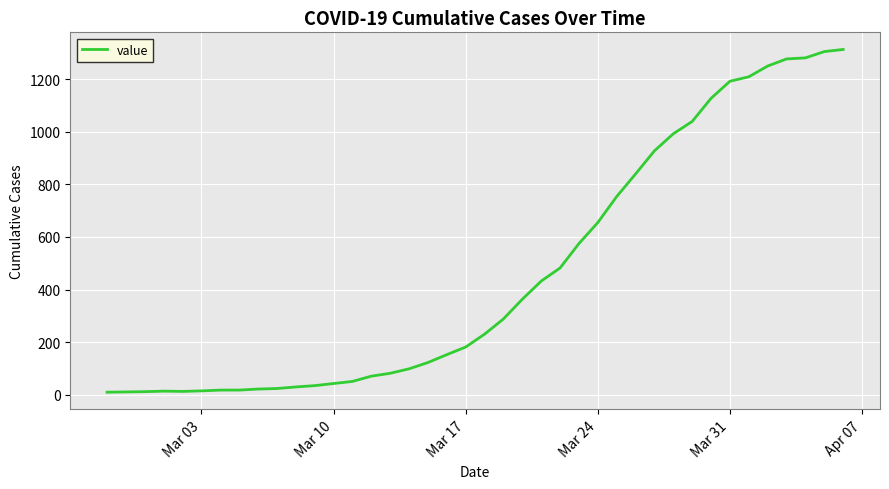

What is the difference between the maximum and minimum values?

1305